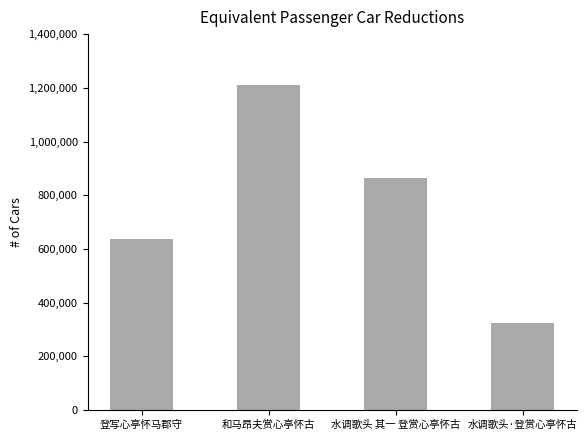

How many values are below 865777?

2